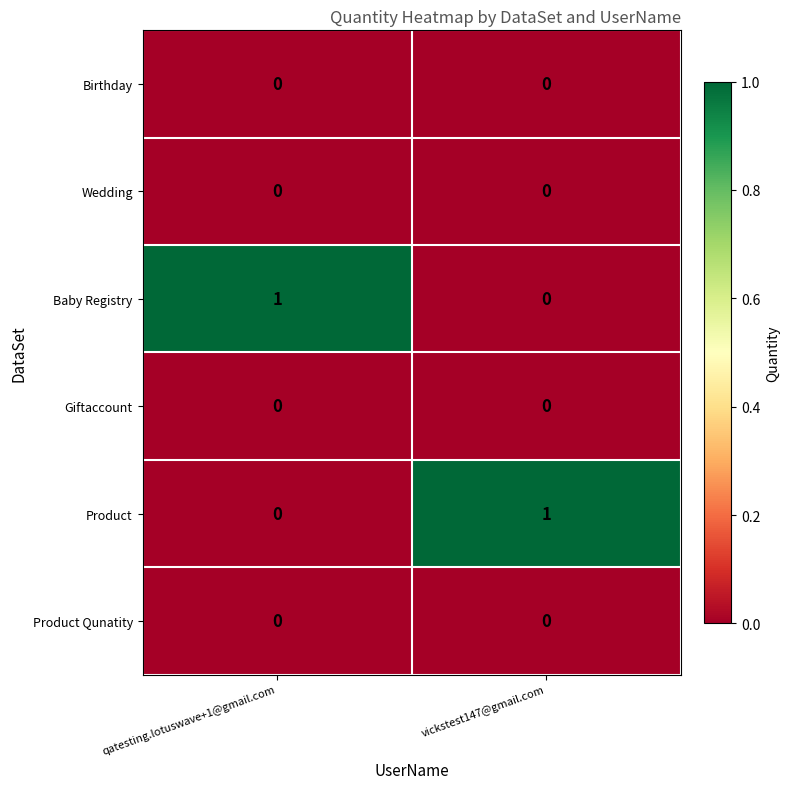

Rank the categories by Baby Registry value from highest to lowest.

qatesting.lotuswave+1@gmail.com, vickstest147@gmail.com